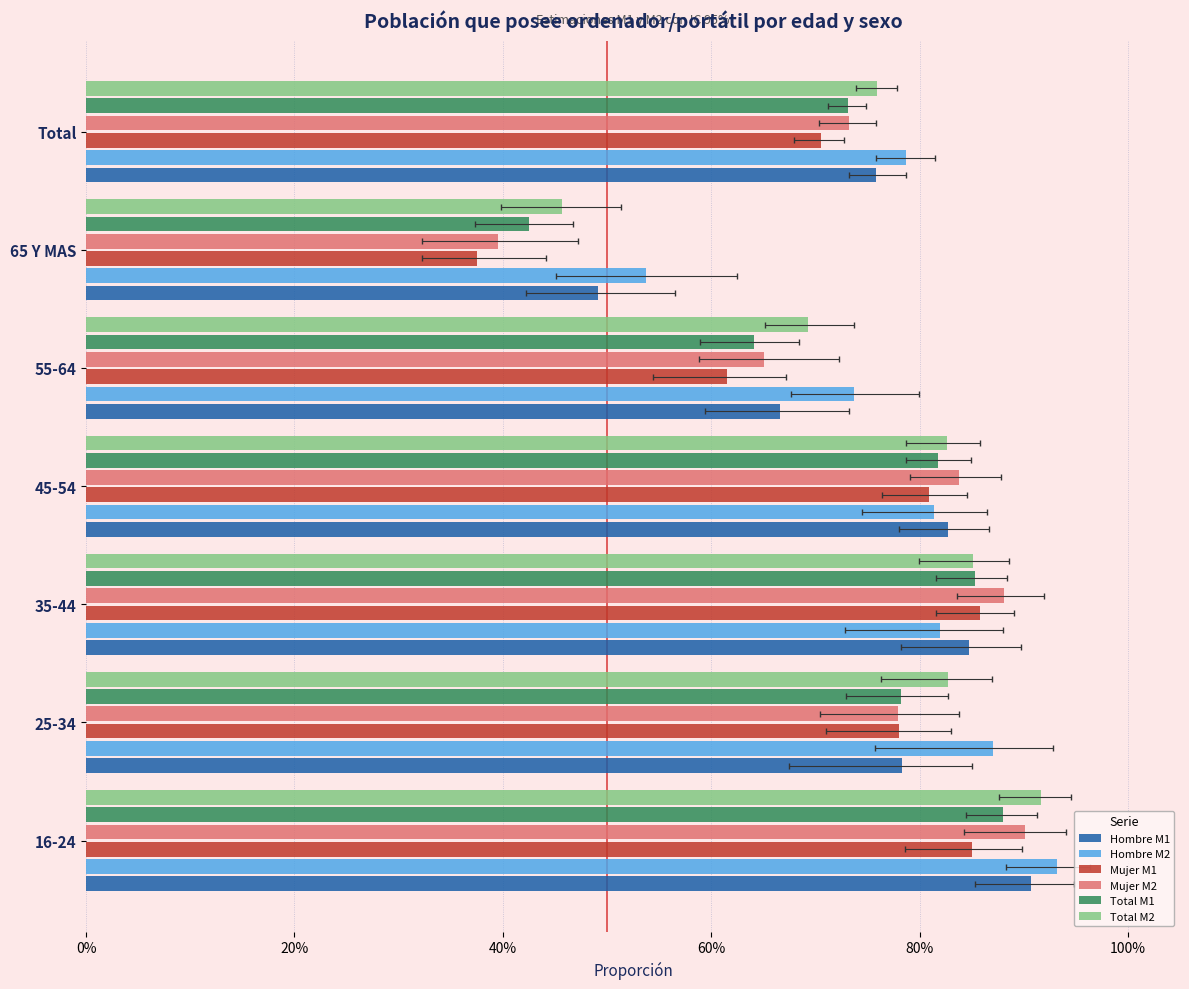

Reading right to left, transcribe all the data shown in this chart.

Hombre M1: 0.8	0.5	0.7	0.8	0.8	0.8	0.9
Hombre M2: 0.8	0.5	0.7	0.8	0.8	0.9	0.9
Mujer M1: 0.7	0.4	0.6	0.8	0.9	0.8	0.9
Mujer M2: 0.7	0.4	0.7	0.8	0.9	0.8	0.9
Total M1: 0.7	0.4	0.6	0.8	0.9	0.8	0.9
Total M2: 0.8	0.5	0.7	0.8	0.9	0.8	0.9